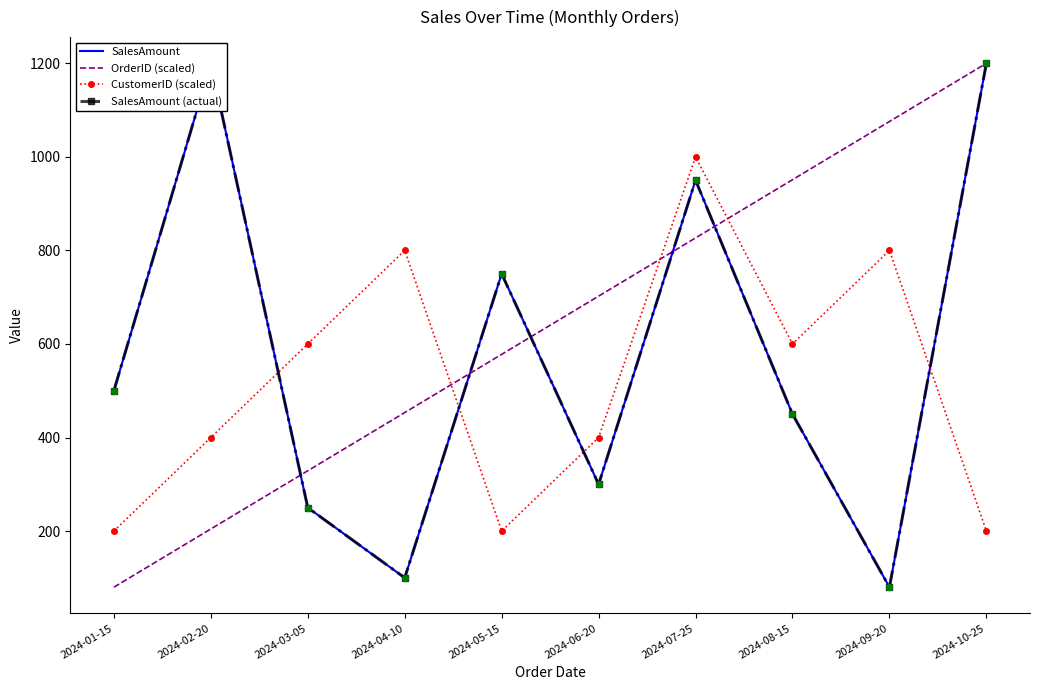

What are all the series names shown in the legend?

SalesAmount, OrderID (scaled), CustomerID (scaled), SalesAmount (actual)